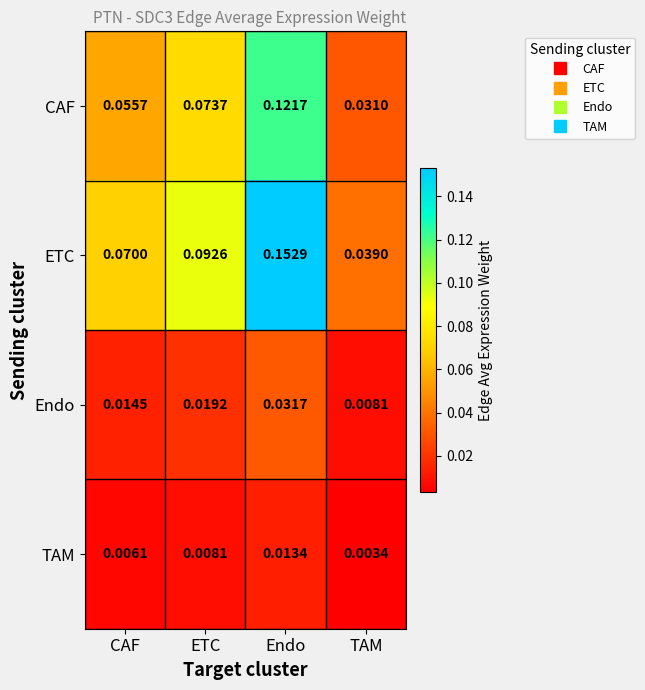

Rank the categories by CAF value from lowest to highest.

TAM, CAF, ETC, Endo